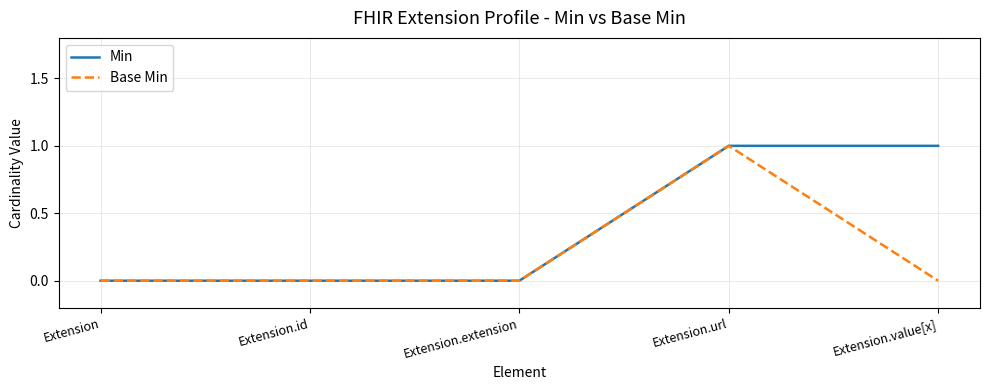

Rank the series by their average value, from highest to lowest.

Min, Base Min